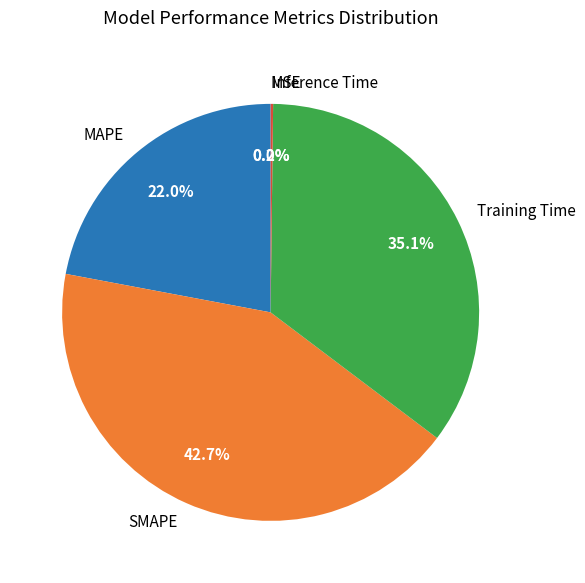

What percentage do SMAPE and MAPE together represent?

64.7%